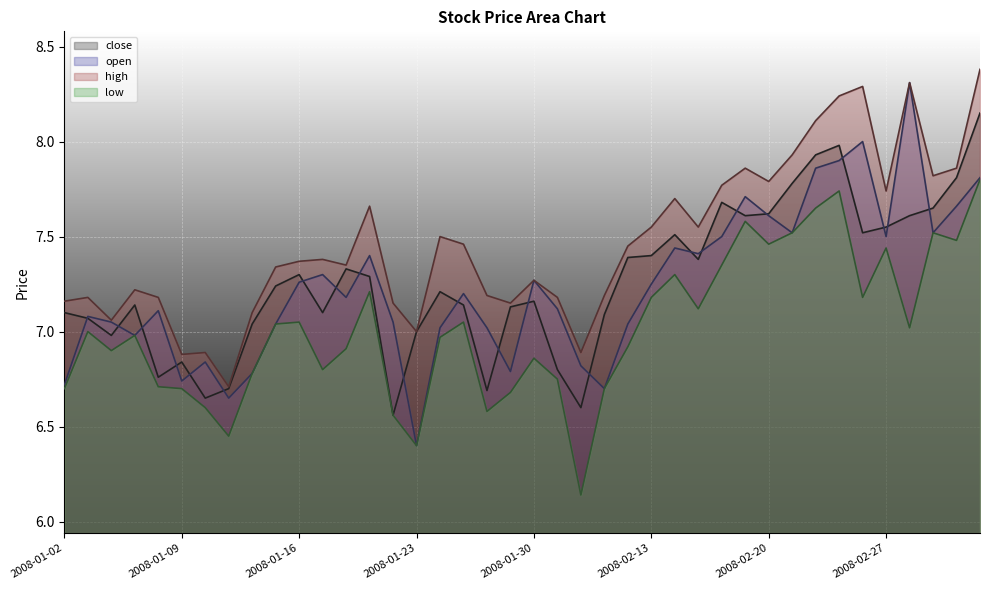

Which series has the largest range (max minus min)?

open